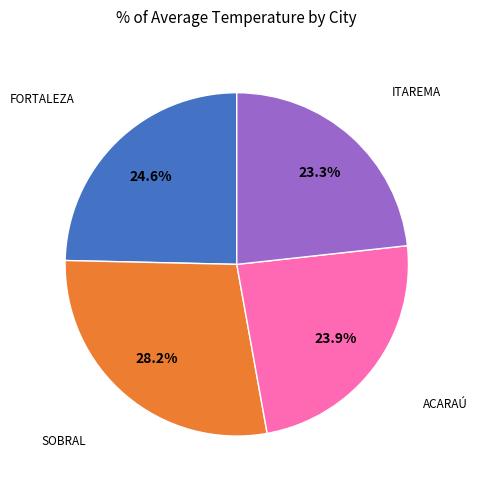

Does any single category account for the majority?

No